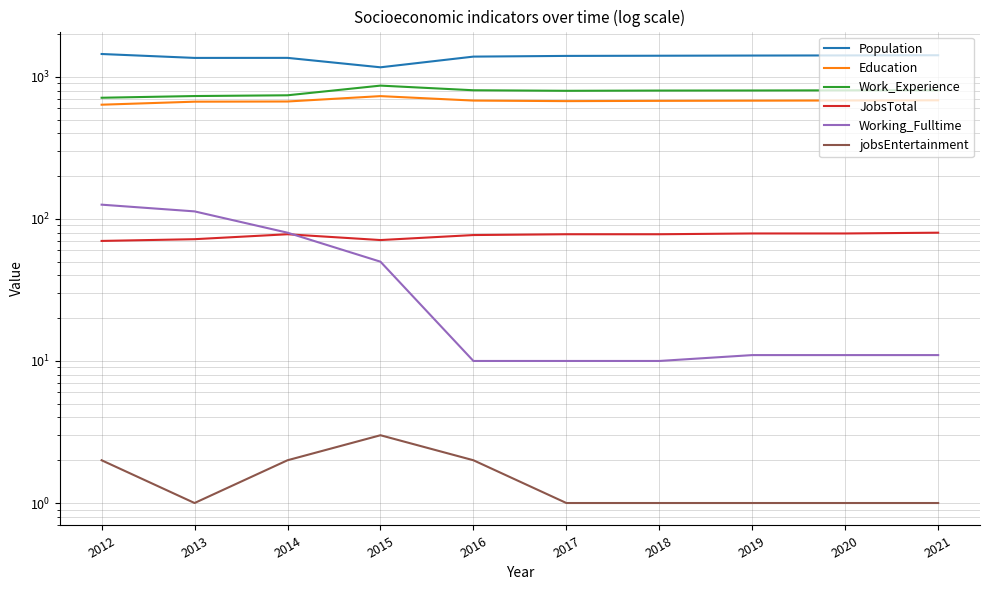

How many values in the Education series are below 680?

5